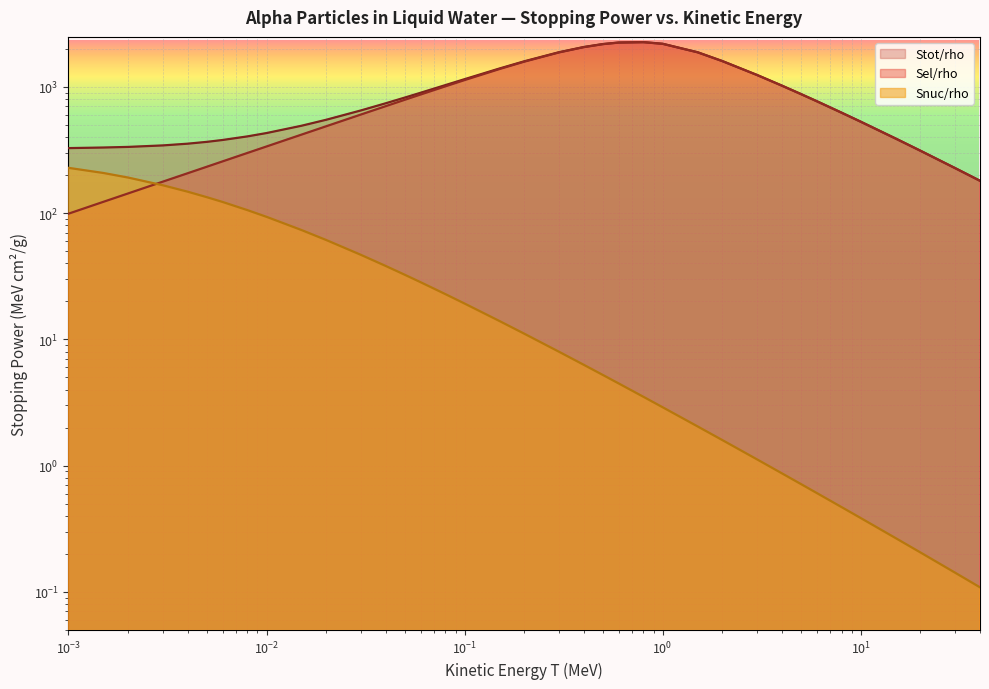

What position from the right is 0.005?

32